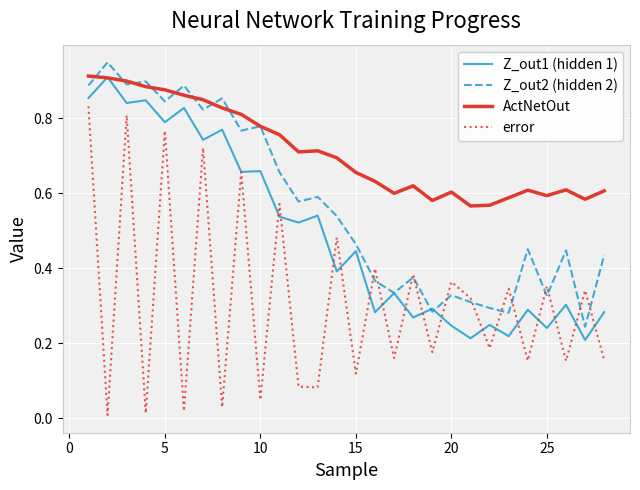

Rank the series by their average value, from lowest to highest.

error, Z_out1 (hidden 1), Z_out2 (hidden 2), ActNetOut